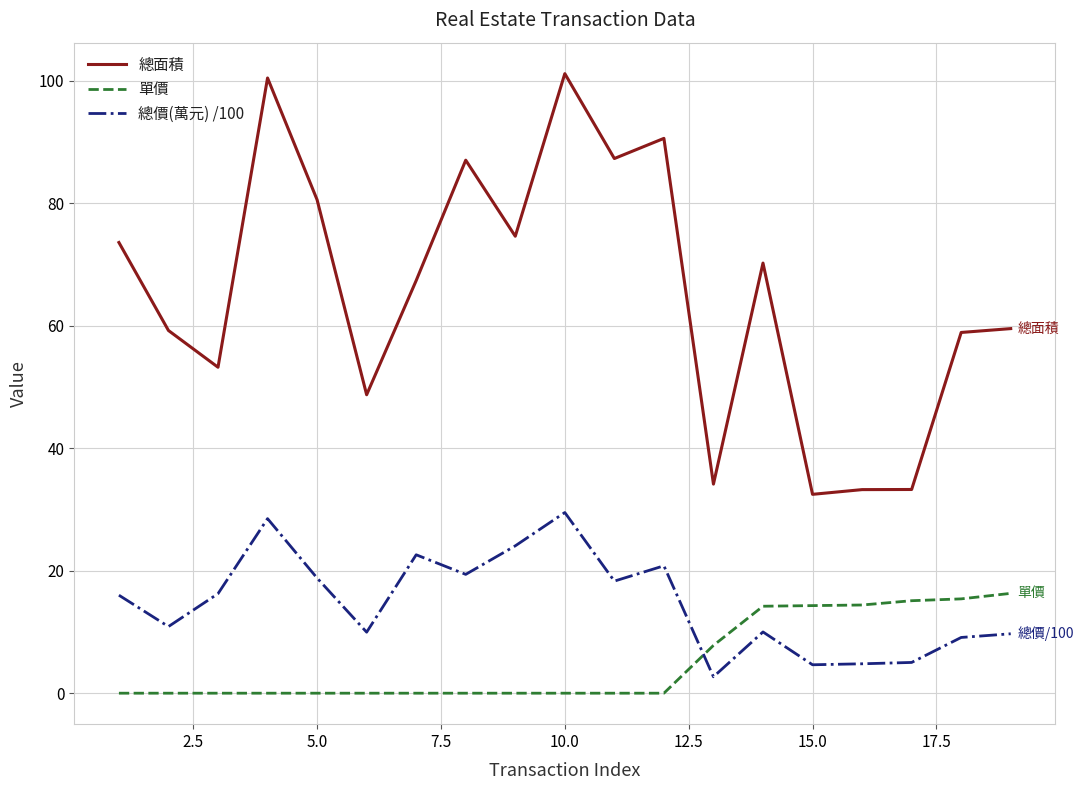

List the series in order of their peak value, highest first.

總面積, 總價(萬元) /100, 單價